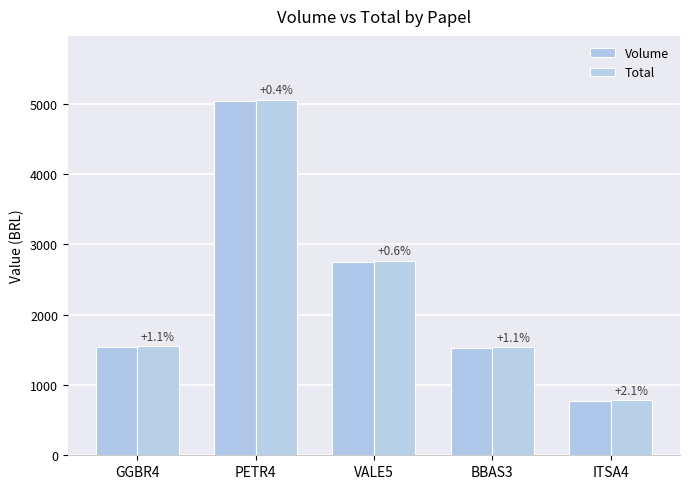

How many bars are there in total?

10